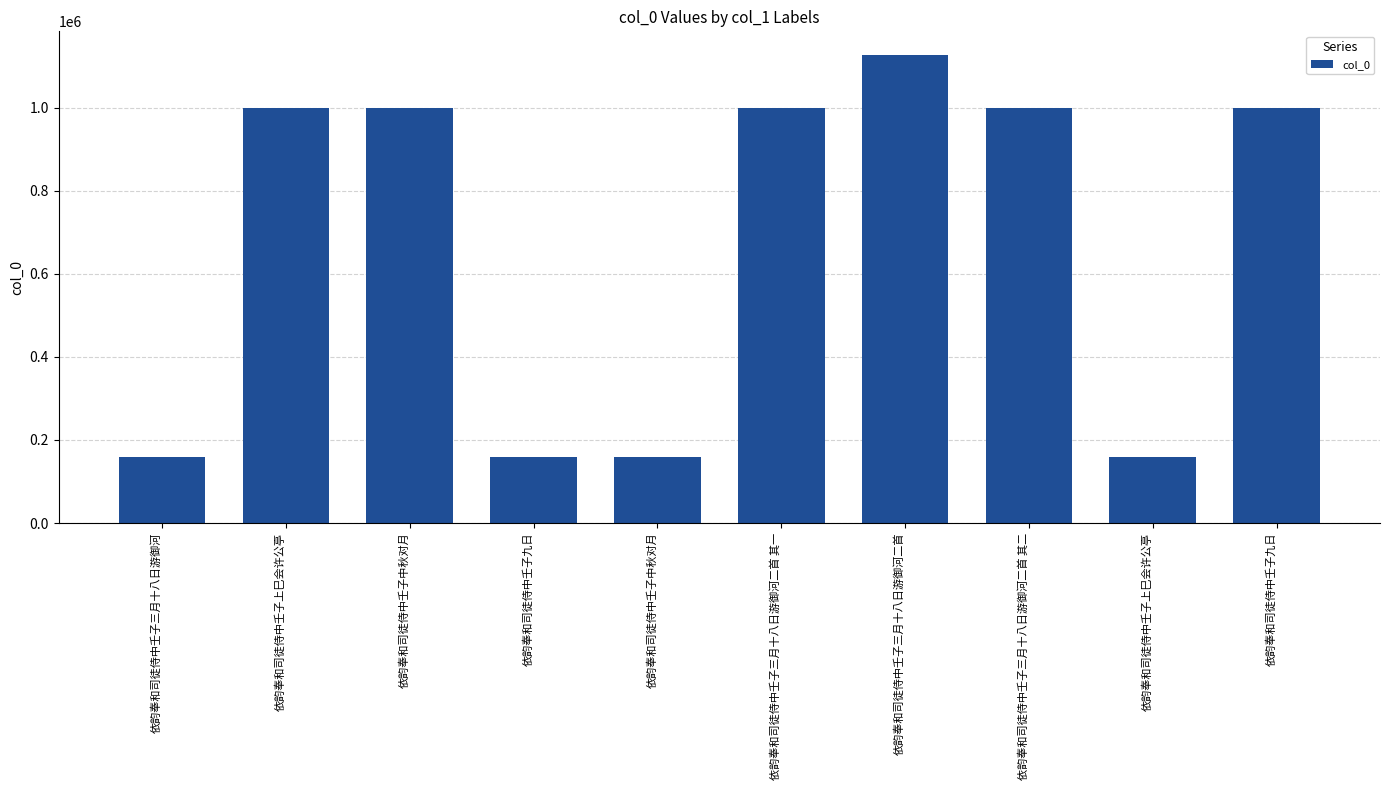

The chart shows a value of 158474 at 依韵奉和司徒侍中壬子三月十八日游御河. True or false?

True